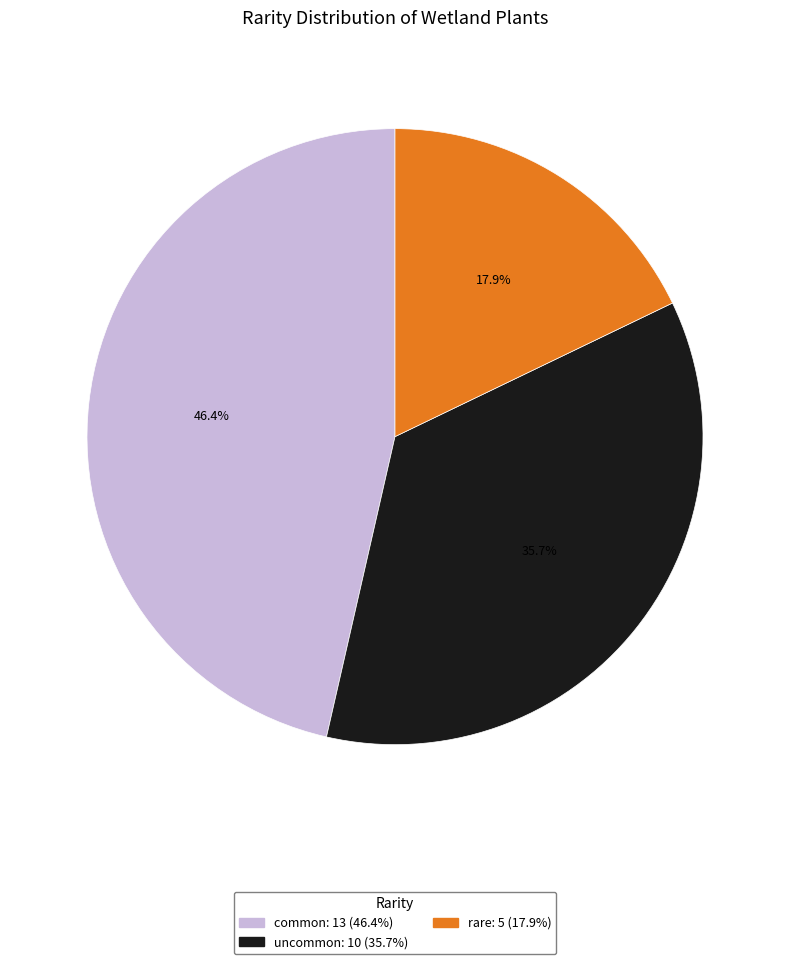

To the nearest percent, what is the combined percentage of uncommon and common?

82%